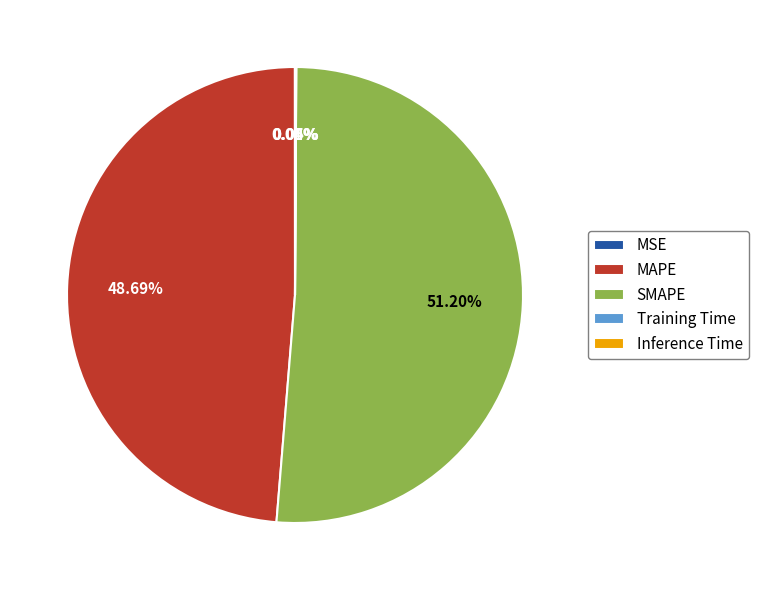

Is MAPE the majority of the pie?

No